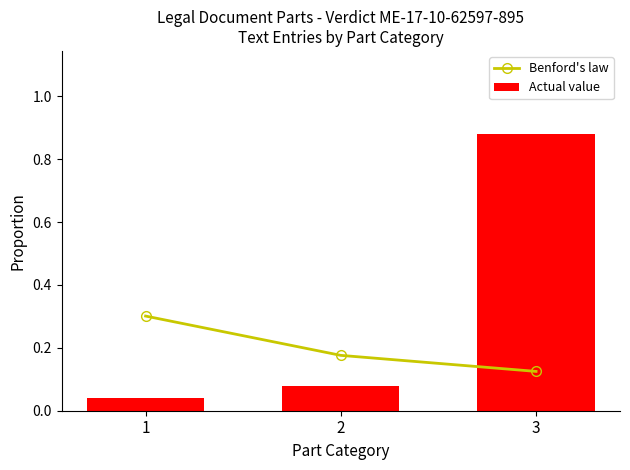

Reading left to right, list all the values displayed in this chart.

Benford's law: 1=0.3	2=0.2	3=0.1
Actual value: 1=0.0	2=0.1	3=0.9